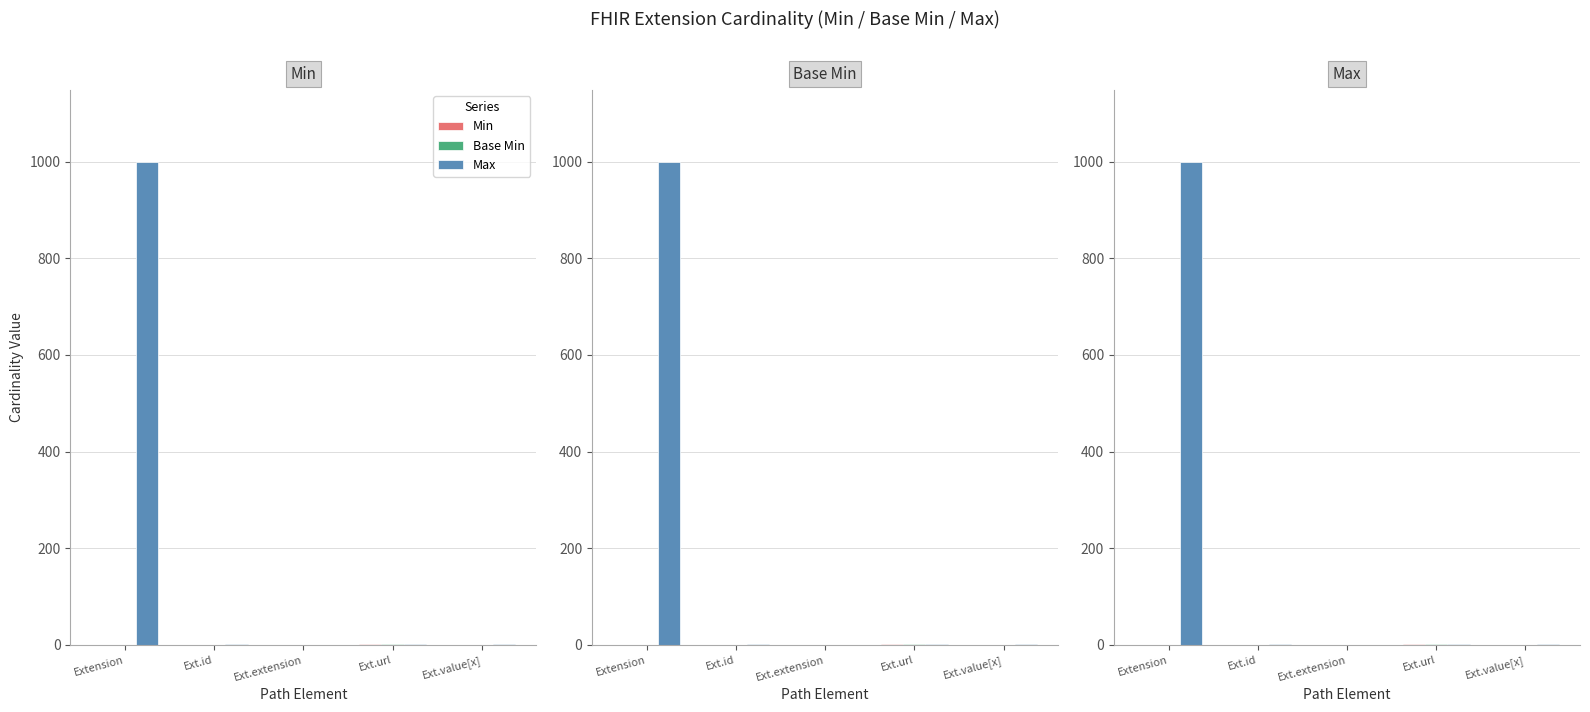

How many data points in Max are less than 1?

1